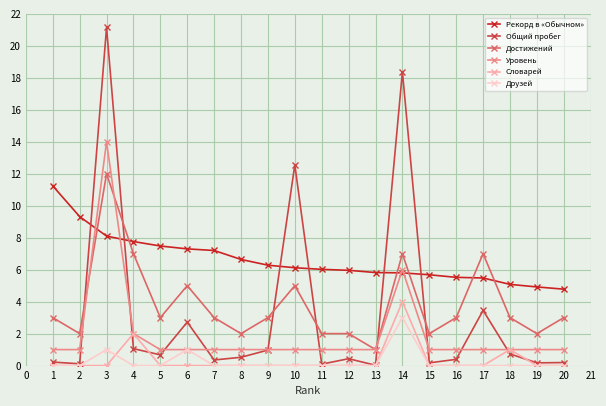

What is the value of the Рекорд в «Обычном» point at the 3rd from the left?

8.1